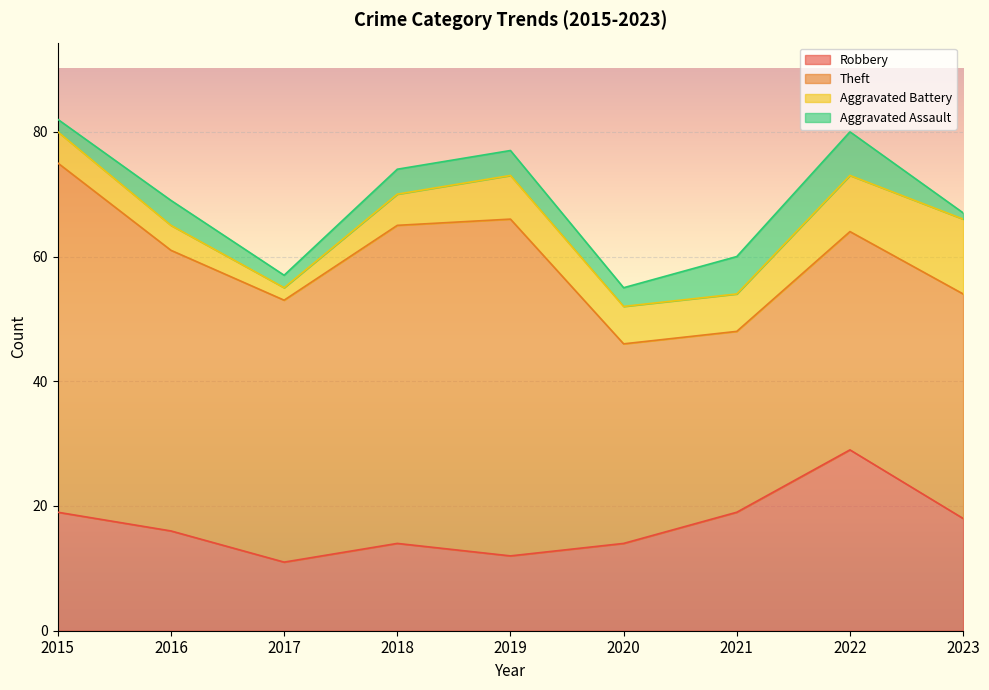

How many data points in Total are above 70?

4